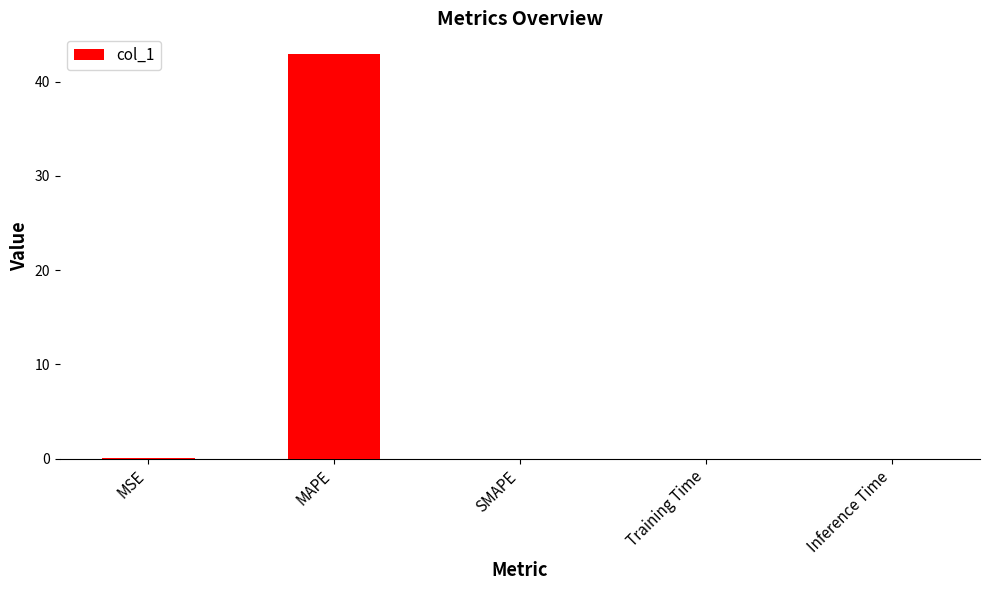

What is the sum of all values?

43.1